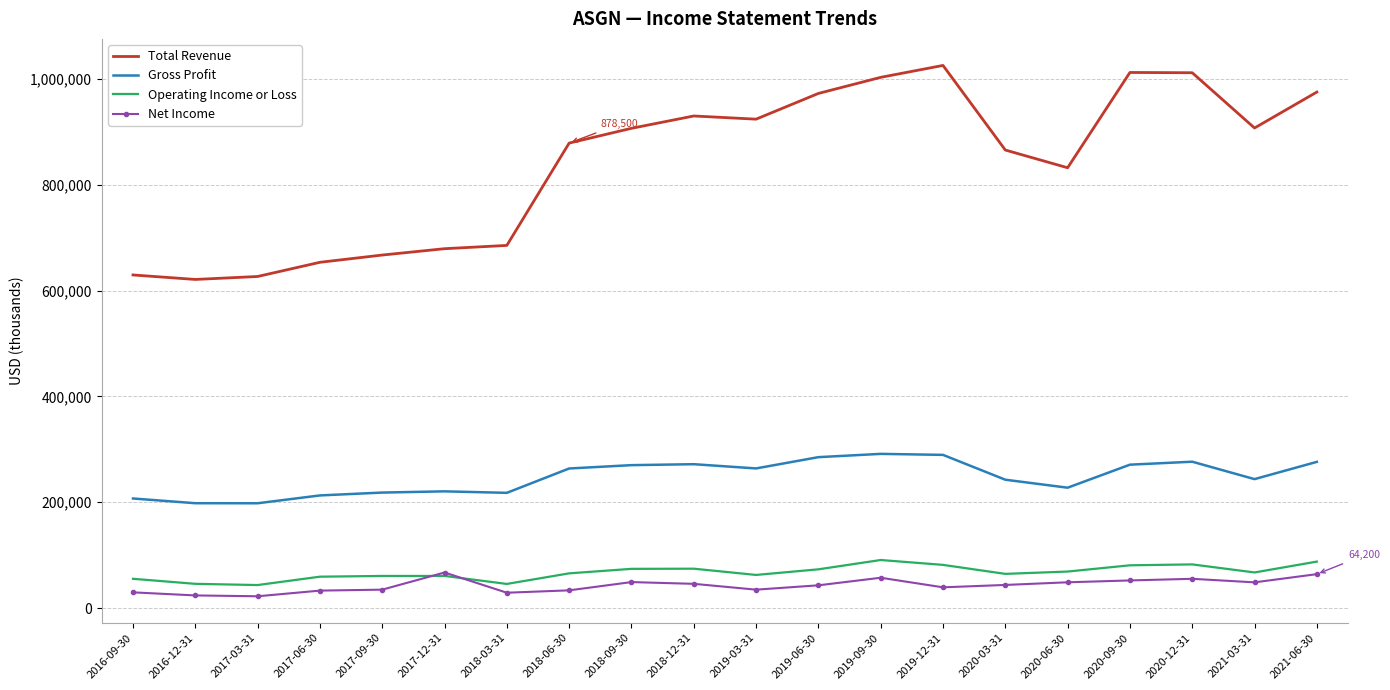

Between 2020-12-31 and 2021-03-31, which series saw the biggest shift?

Total Revenue